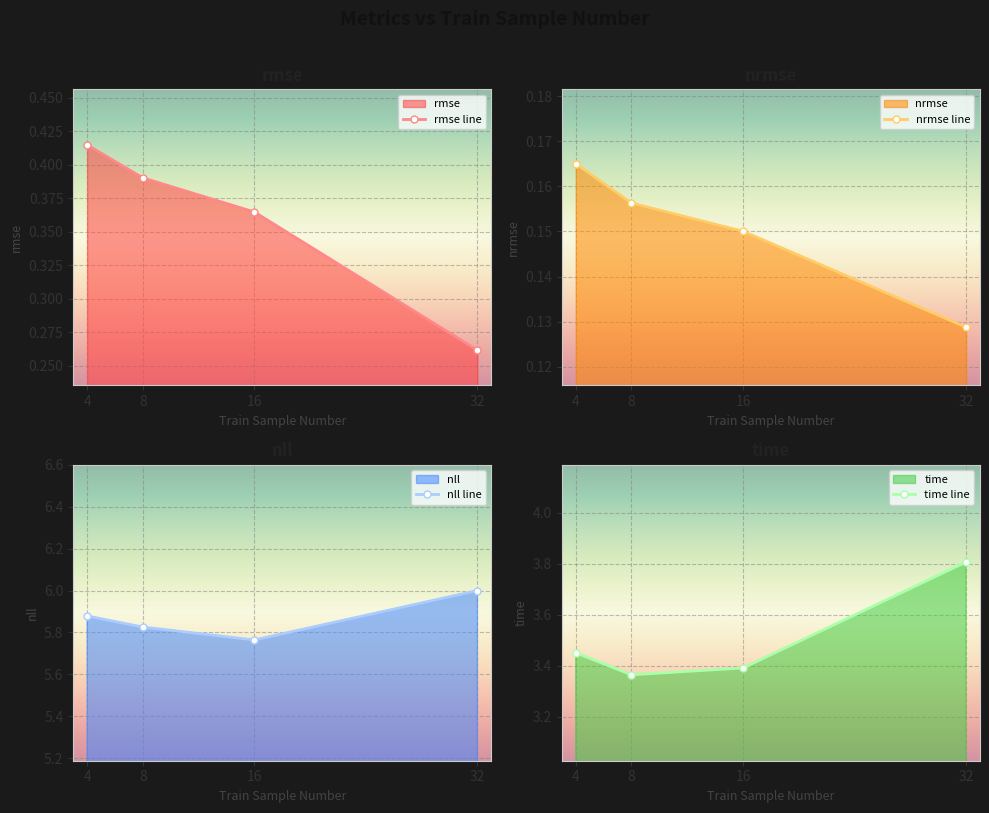

Which category has the highest value across all series?

32